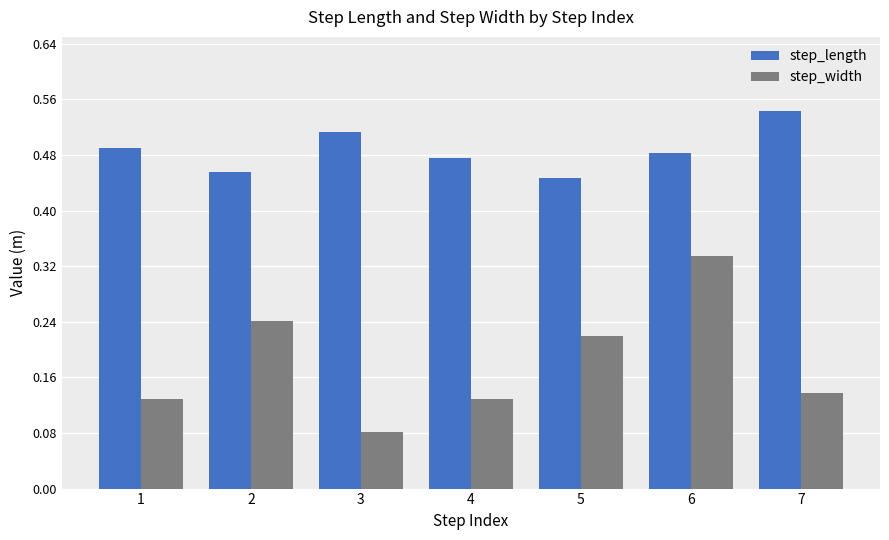

List the series in order of their overall mean, highest first.

step_length, step_width